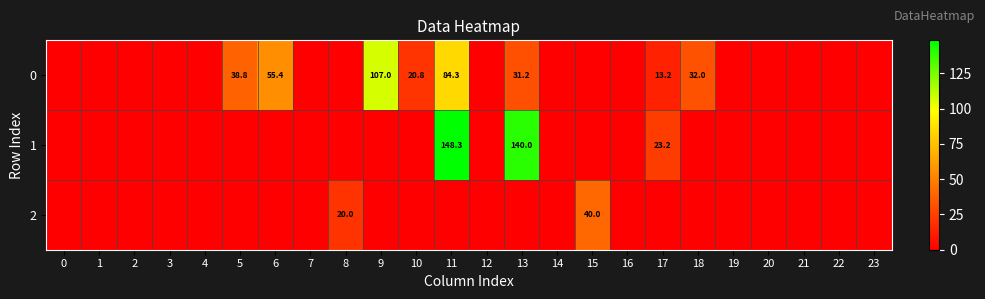

Is it true that 0 equals 31.8 at 6?

False